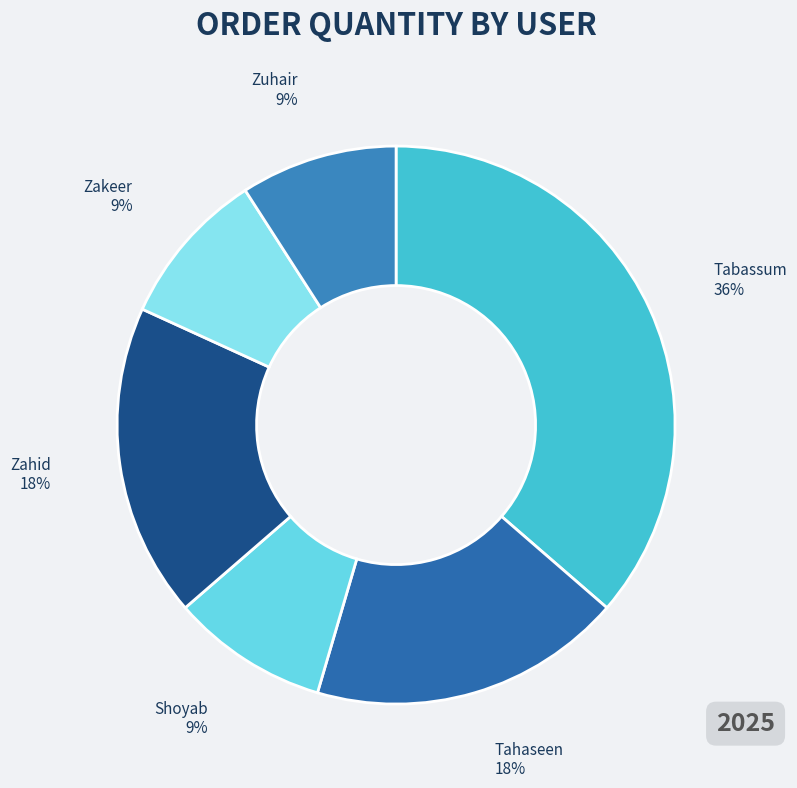

To the nearest percent, what is the combined percentage of Shoyab and Zuhair?

18%